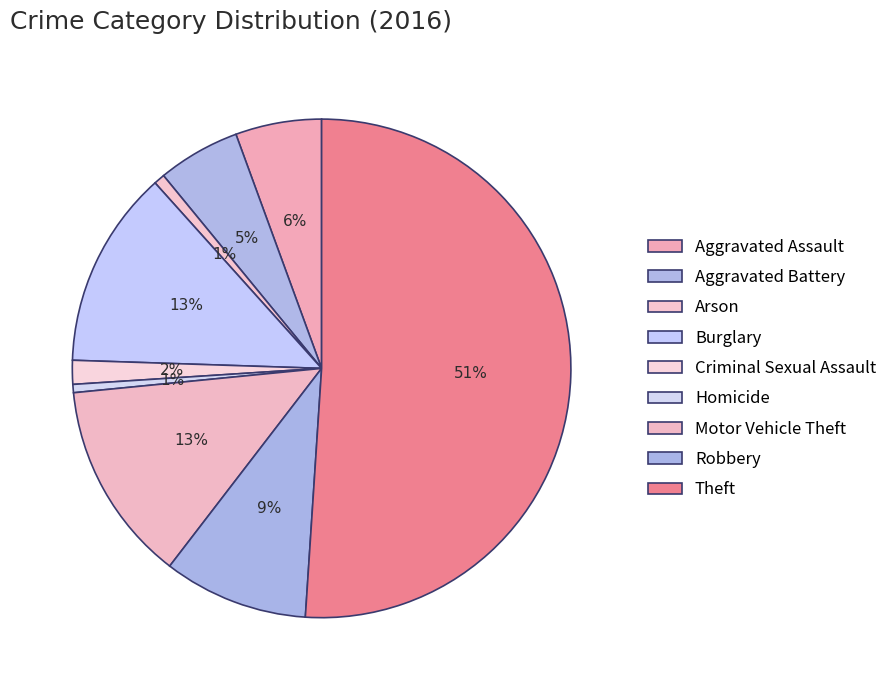

How many segments does this pie chart have?

9